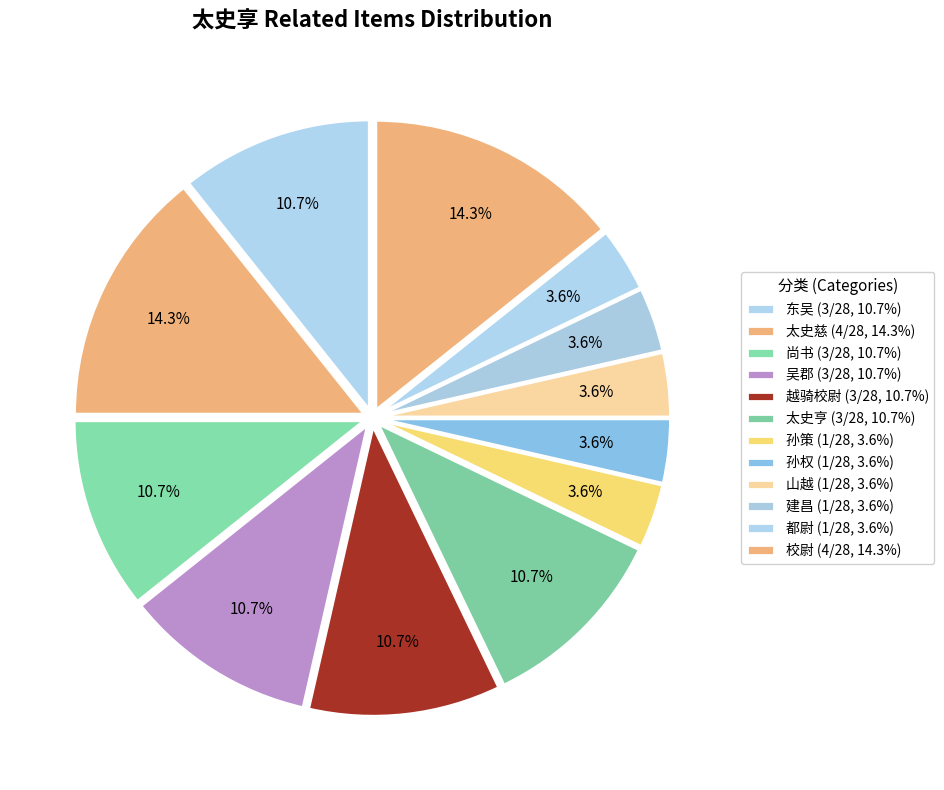

Does 山越 account for over 50% of the chart?

No